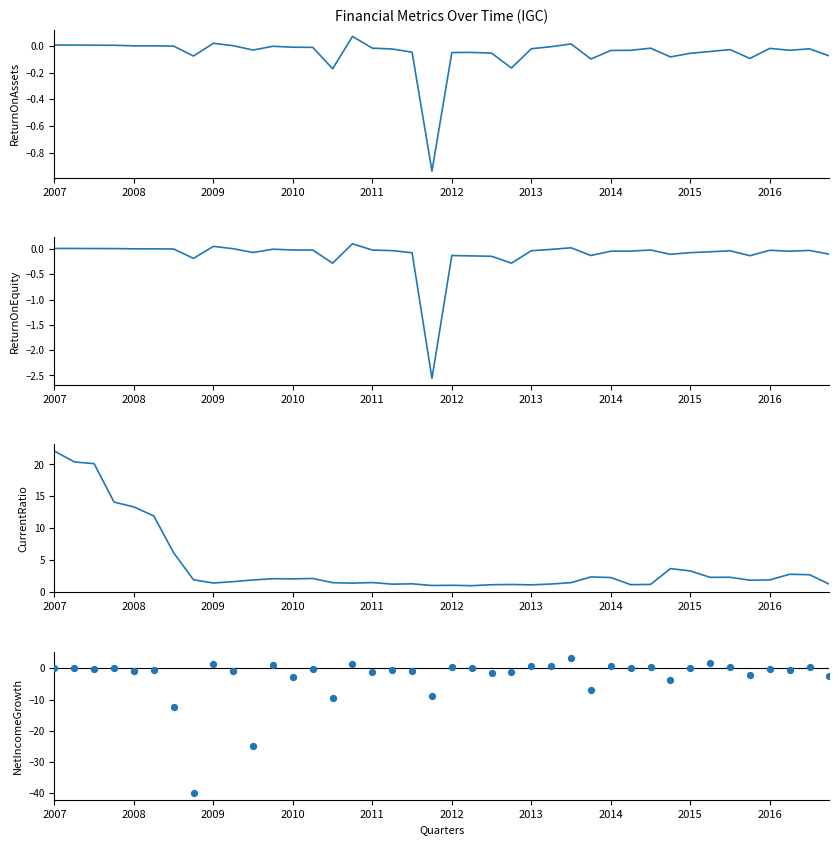

Which series contains the highest Y value?

CurrentRatio